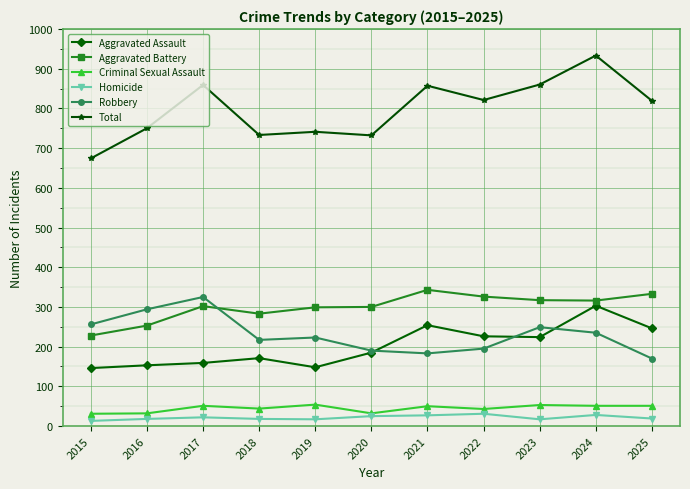

What value does the Aggravated Battery series have at 2020?

300